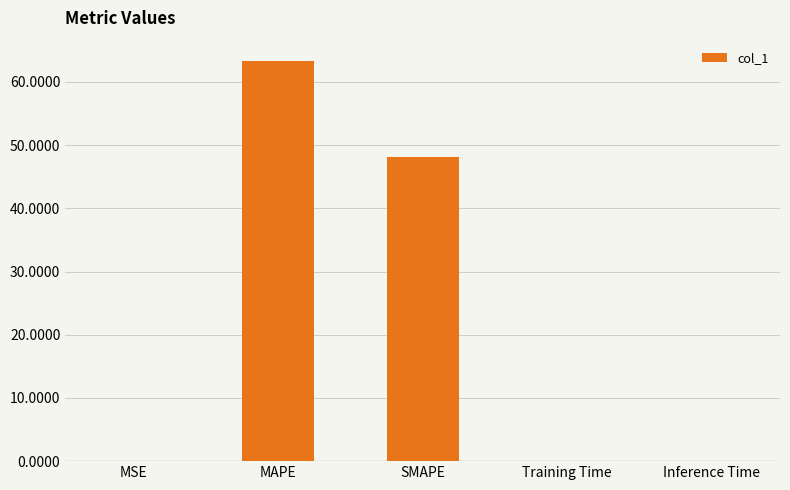

Which category has the highest value across all series?

MAPE